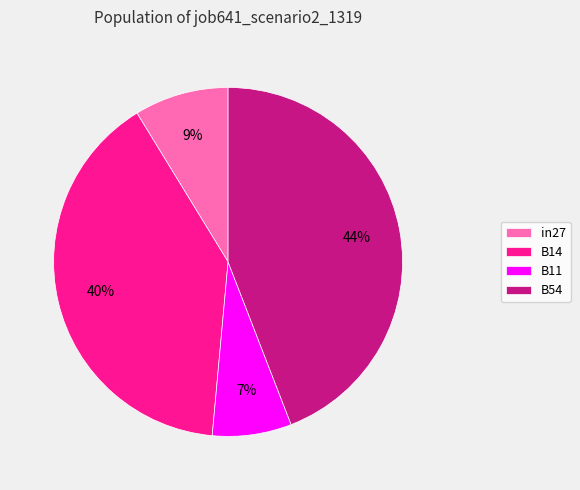

Which has a higher value, B14 or B54?

B54